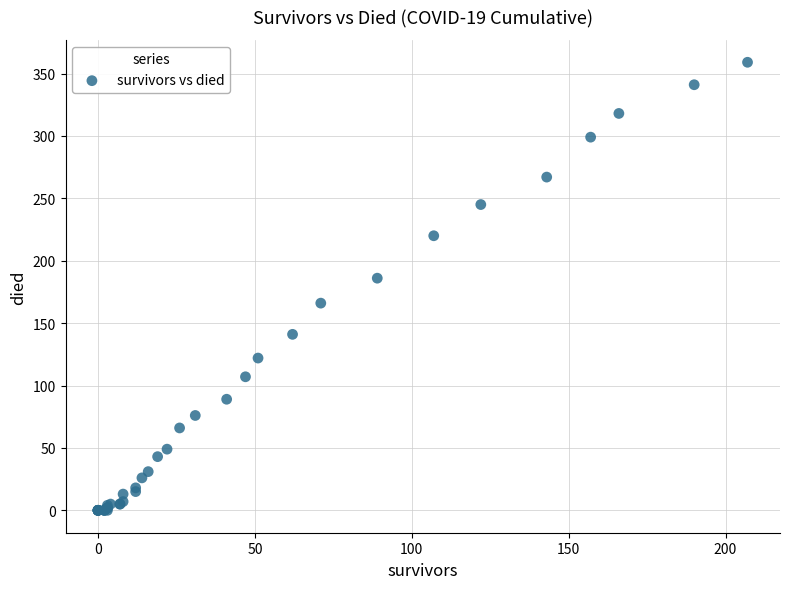

What Y value in the scatter plot is closest to 179?

186